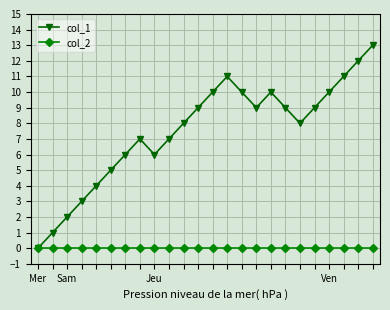

List the series in order of their peak value, highest first.

col_1, col_2